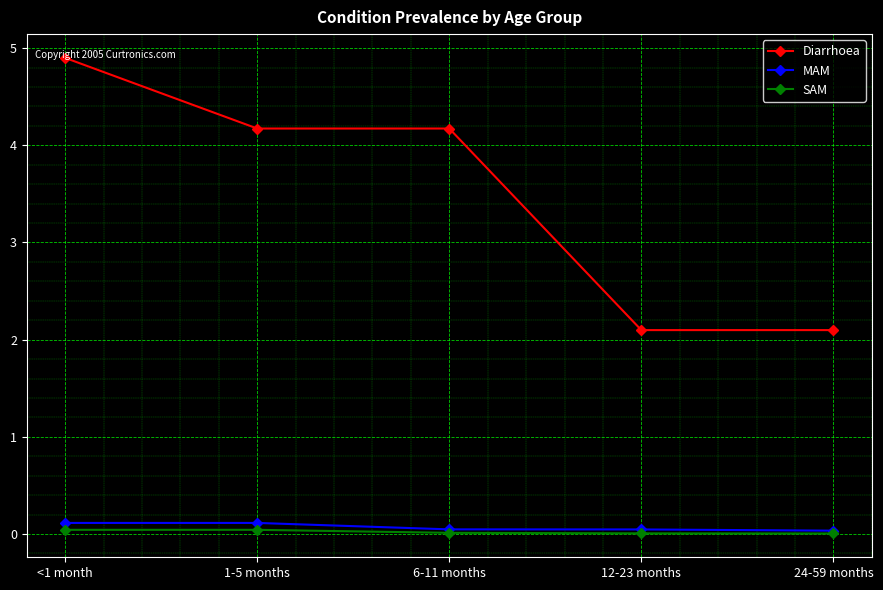

How many distinct data groups are displayed?

3